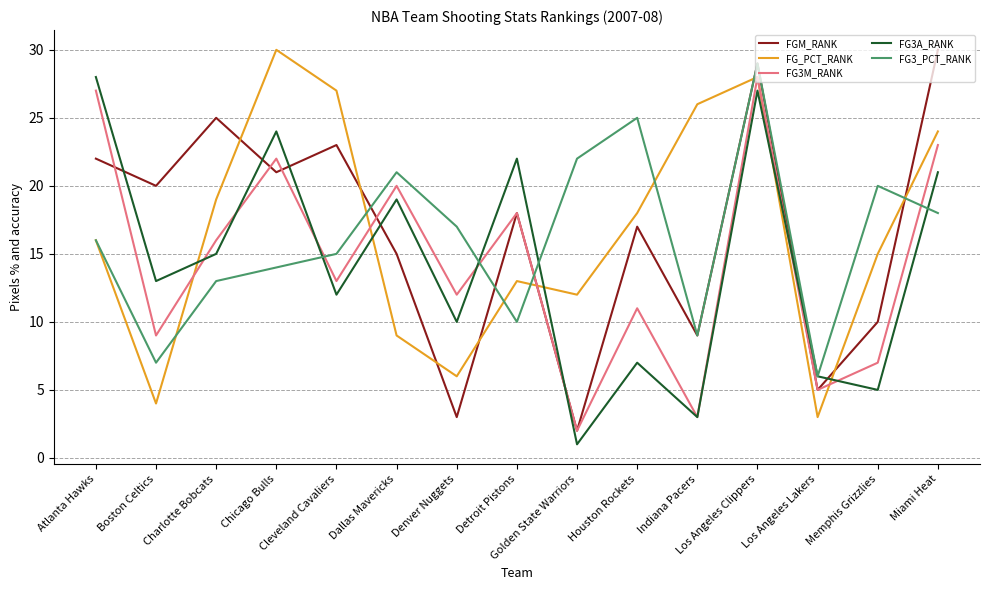

What are all the series names shown in the legend?

FGM_RANK, FG_PCT_RANK, FG3M_RANK, FG3A_RANK, FG3_PCT_RANK